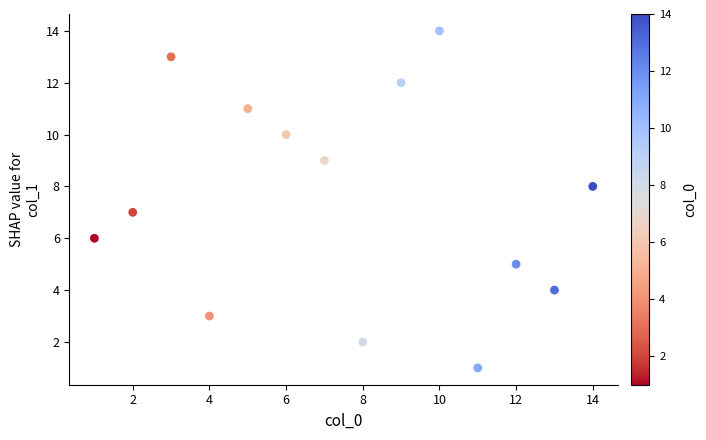

What is the range of Y values (max minus min)?

13